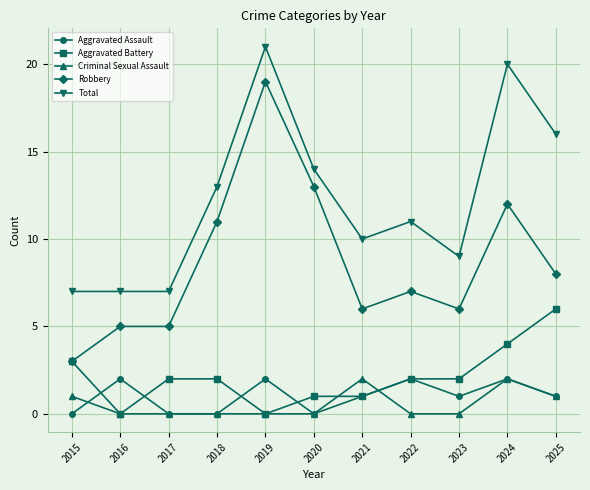

How many data points does each series have?

11